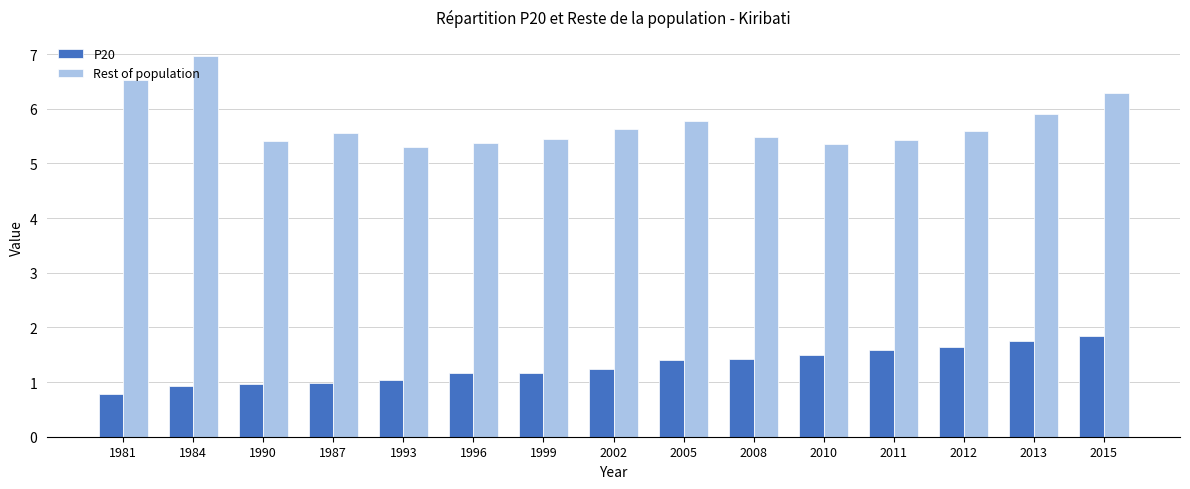

Which series has the largest total across all categories?

Rest of population